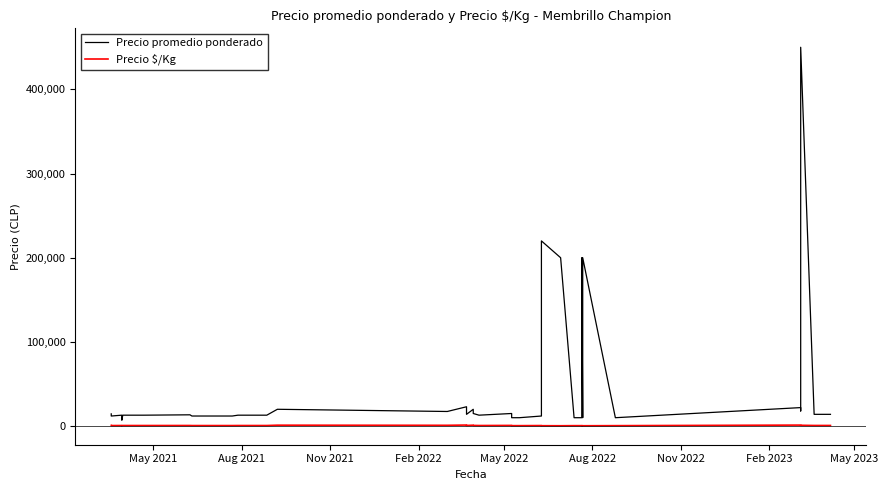

What is the label of the 39th point from the right?

Aug 2021